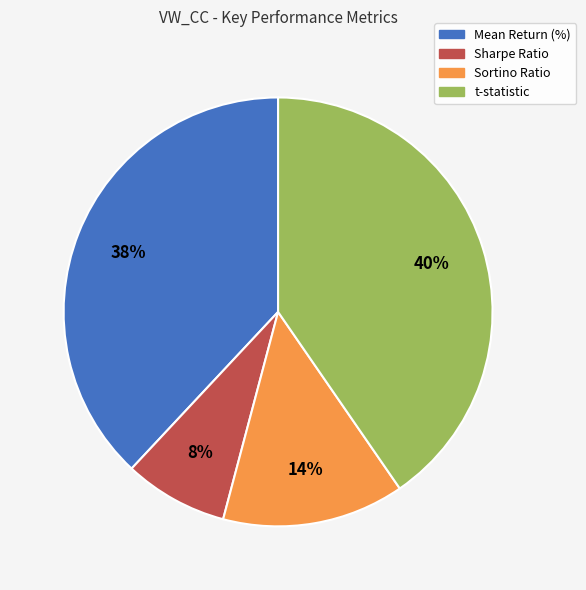

To the nearest percent, what is the combined percentage of Sharpe Ratio and t-statistic?

48%